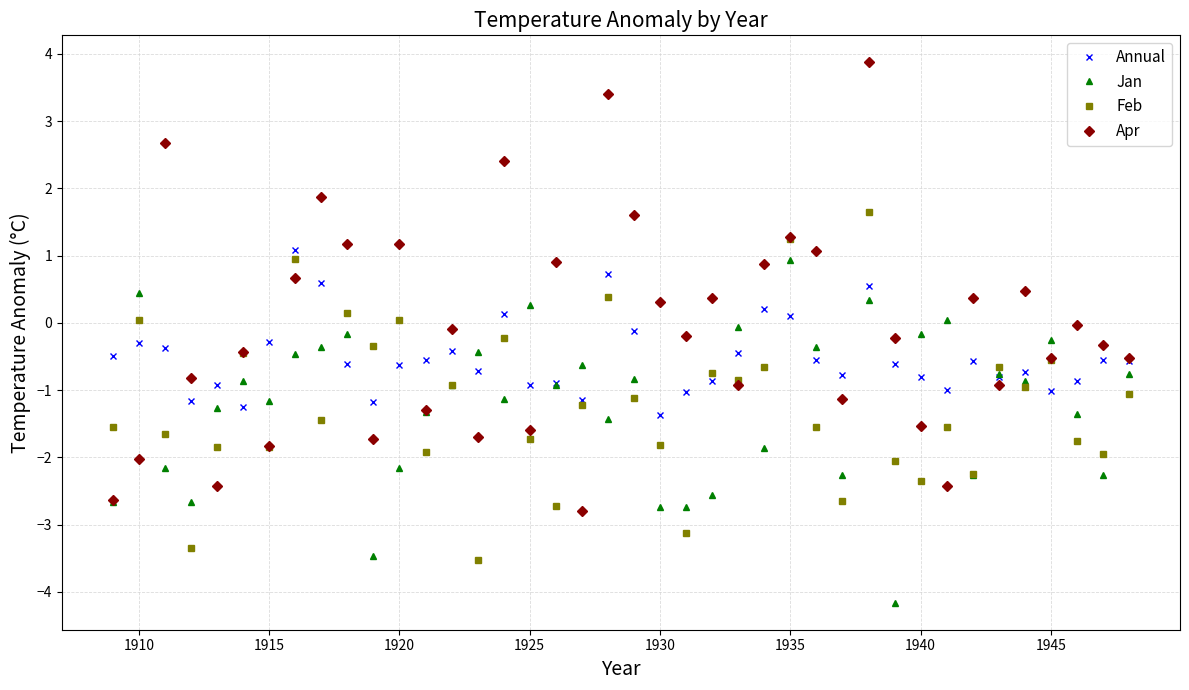

Which series has the largest total across all categories?

Apr